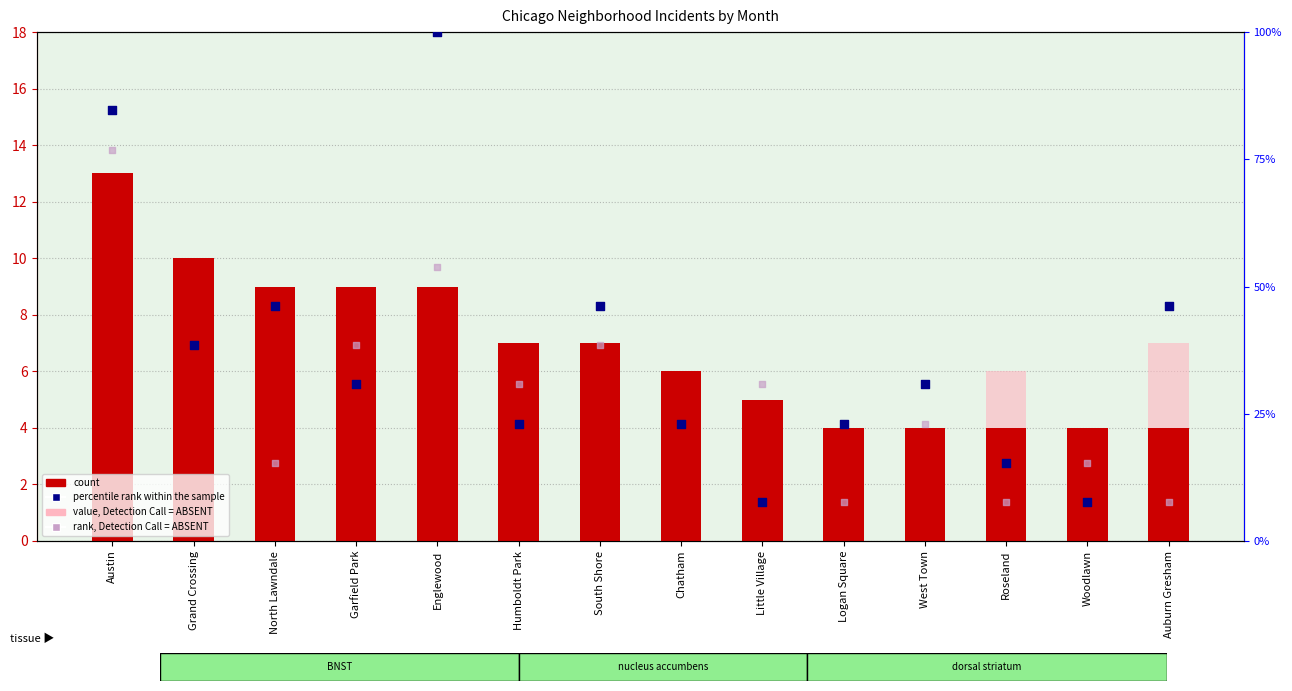

What is the total value across all series at Englewood?

171.8